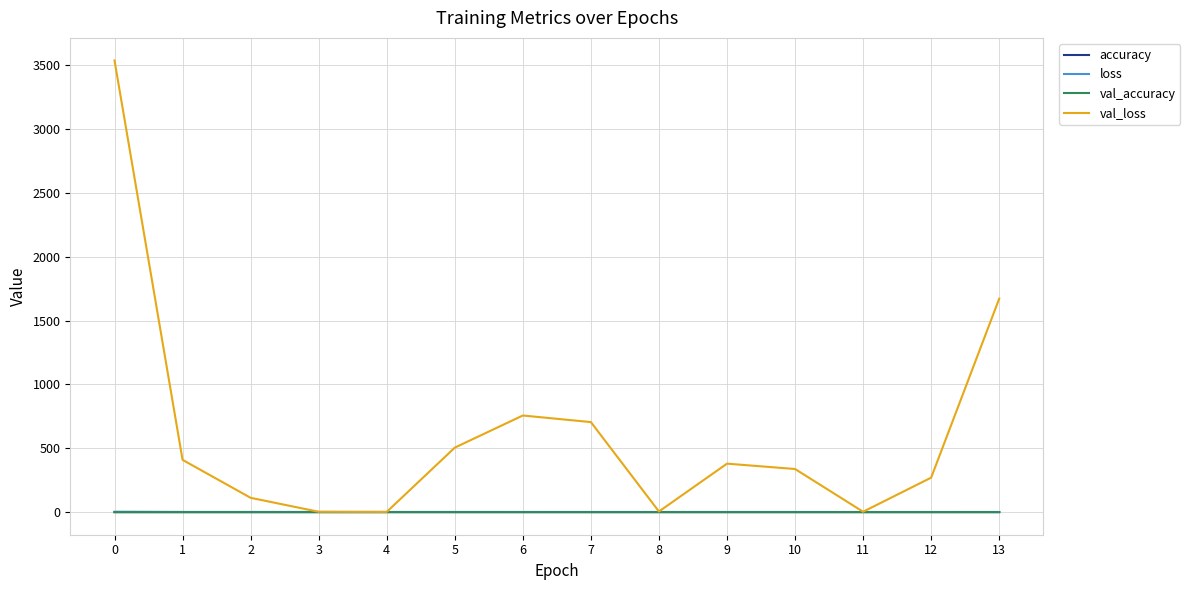

What is the difference between the second highest and minimum values in the loss series?

0.7